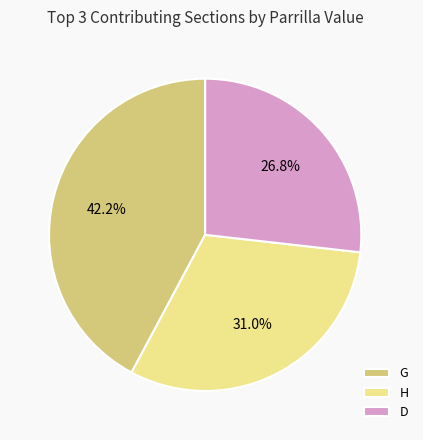

Is the sum of G and H greater than half?

Yes